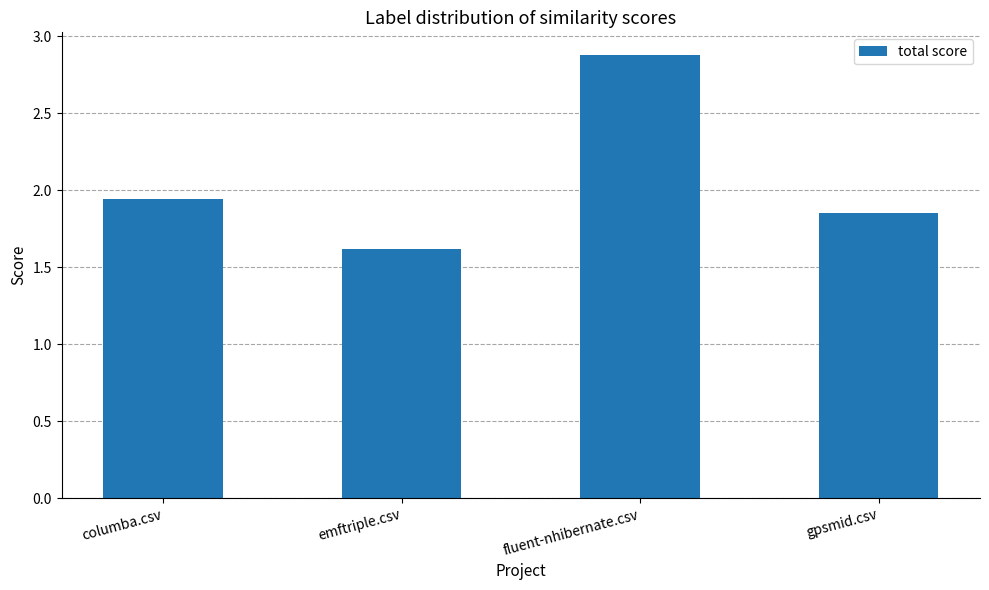

The value at emftriple.csv is 2.5. True or false?

False